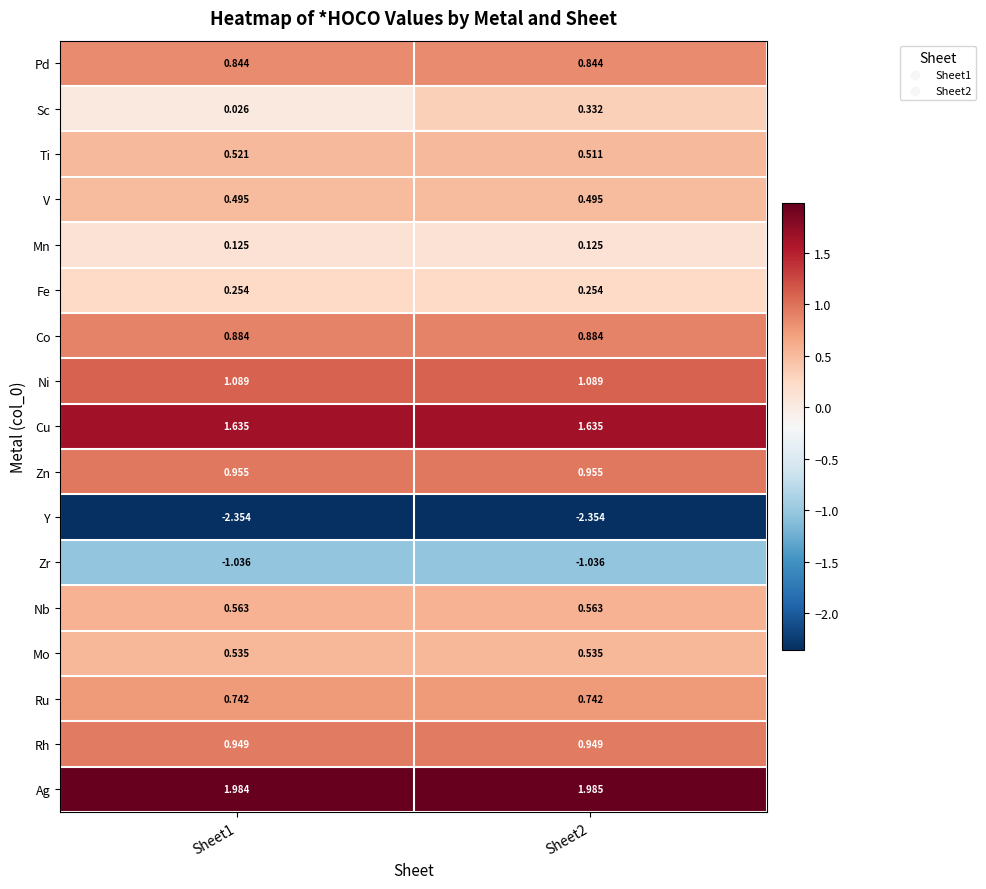

Rank the series at Sheet2 from lowest to highest value.

Y, Zr, Mn, Fe, Sc, V, Ti, Mo, Nb, Ru, Pd, Co, Rh, Zn, Ni, Cu, Ag